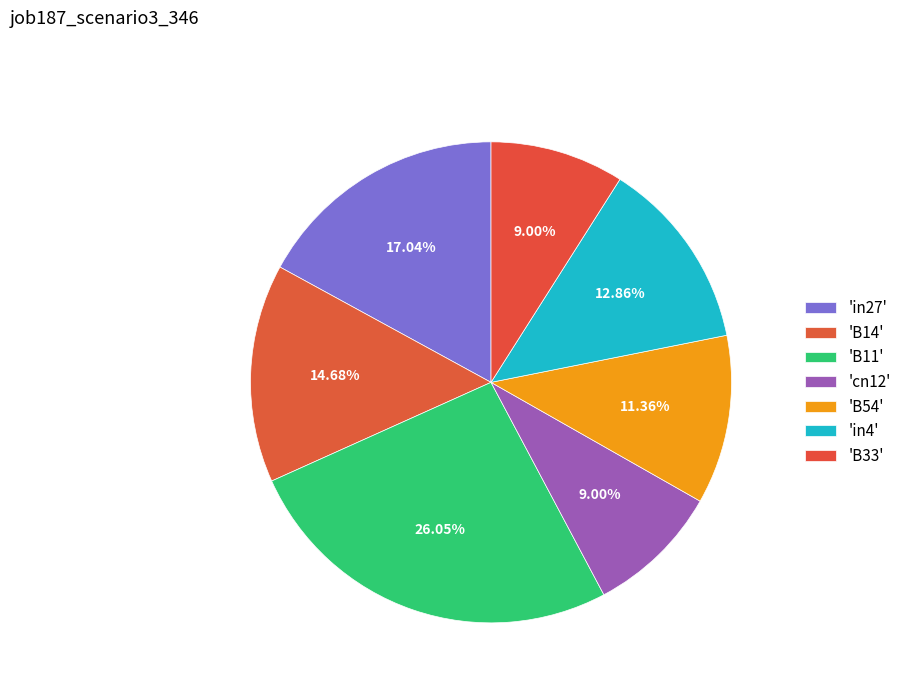

What is the smallest slice in the pie chart?

cn12